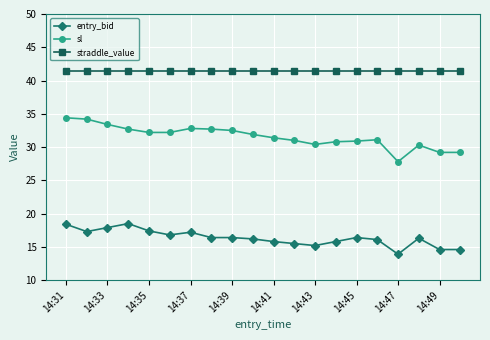

What is the highest value of the sl series?

34.4